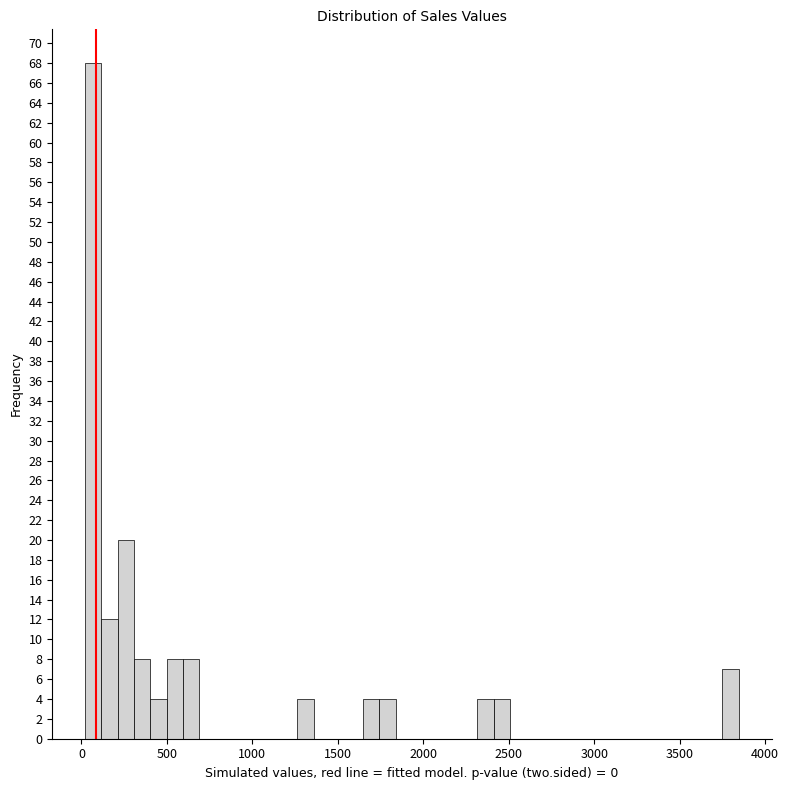

Read against the x-axis, roughly where is the centre of the tallest bar?

50